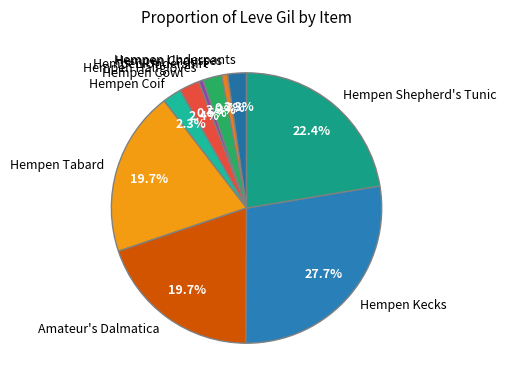

To the nearest percent, what is the difference between the Hempen Cowl and Hempen Kecks slice percentages?

25%